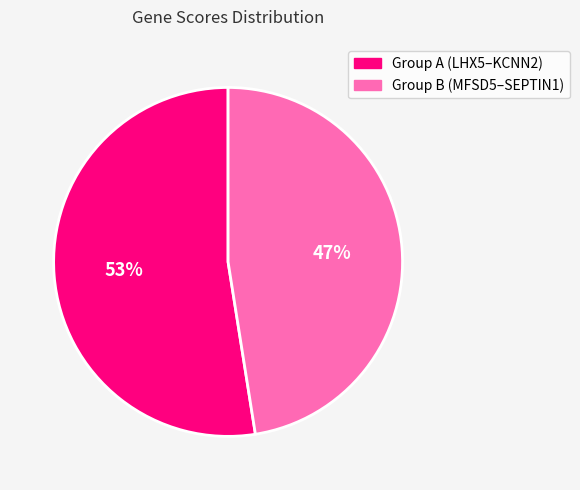

Is there any slice that represents more than half of the pie?

Yes